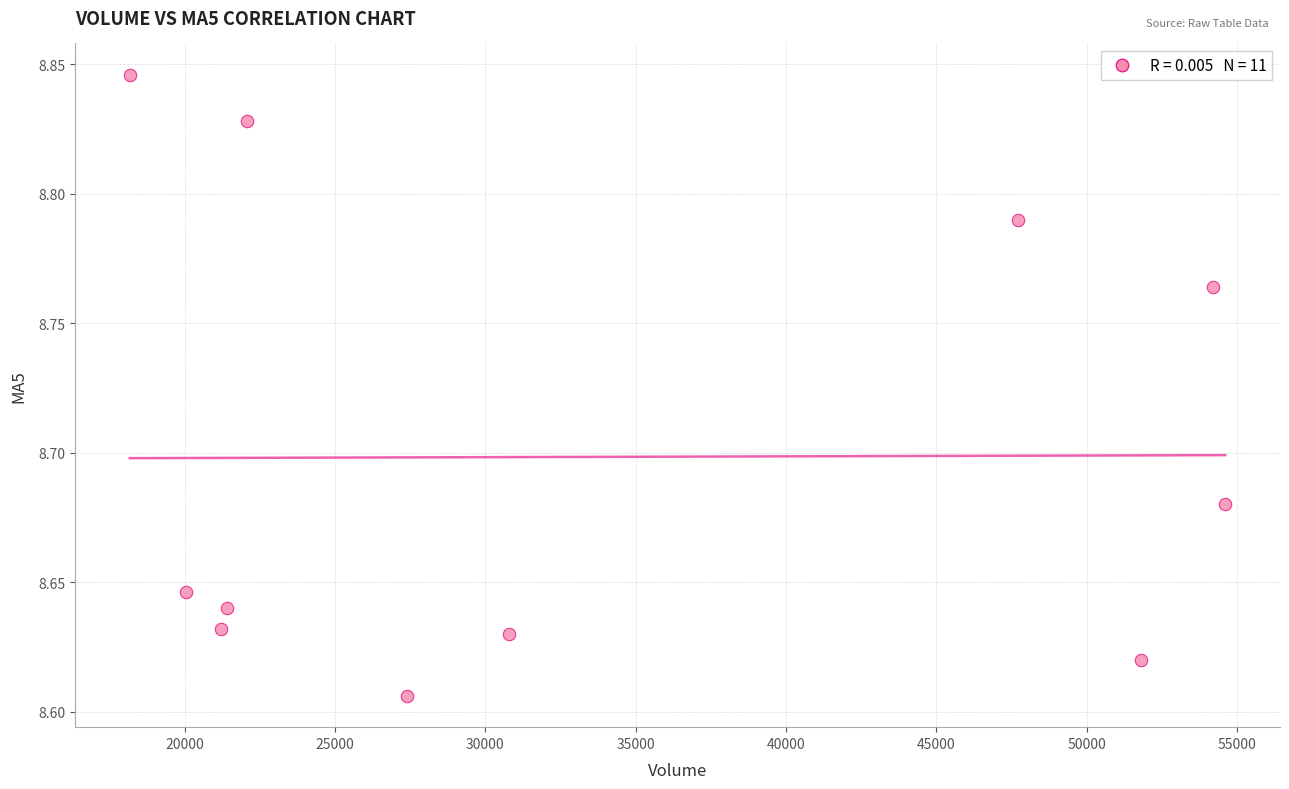

What is the average X value?

33586.7